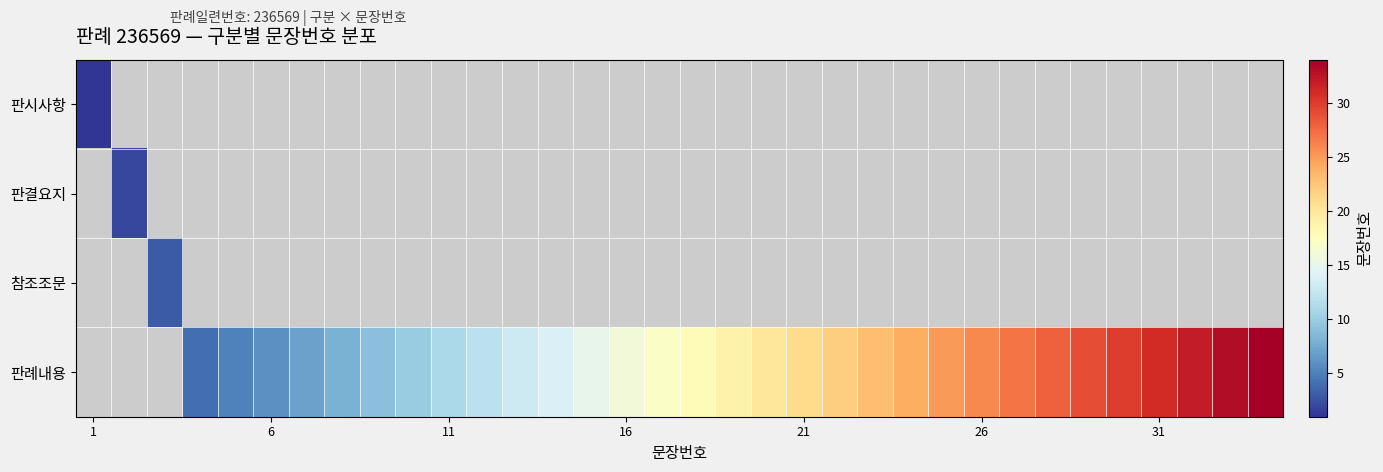

Which label corresponds to the smallest value in the chart?

1